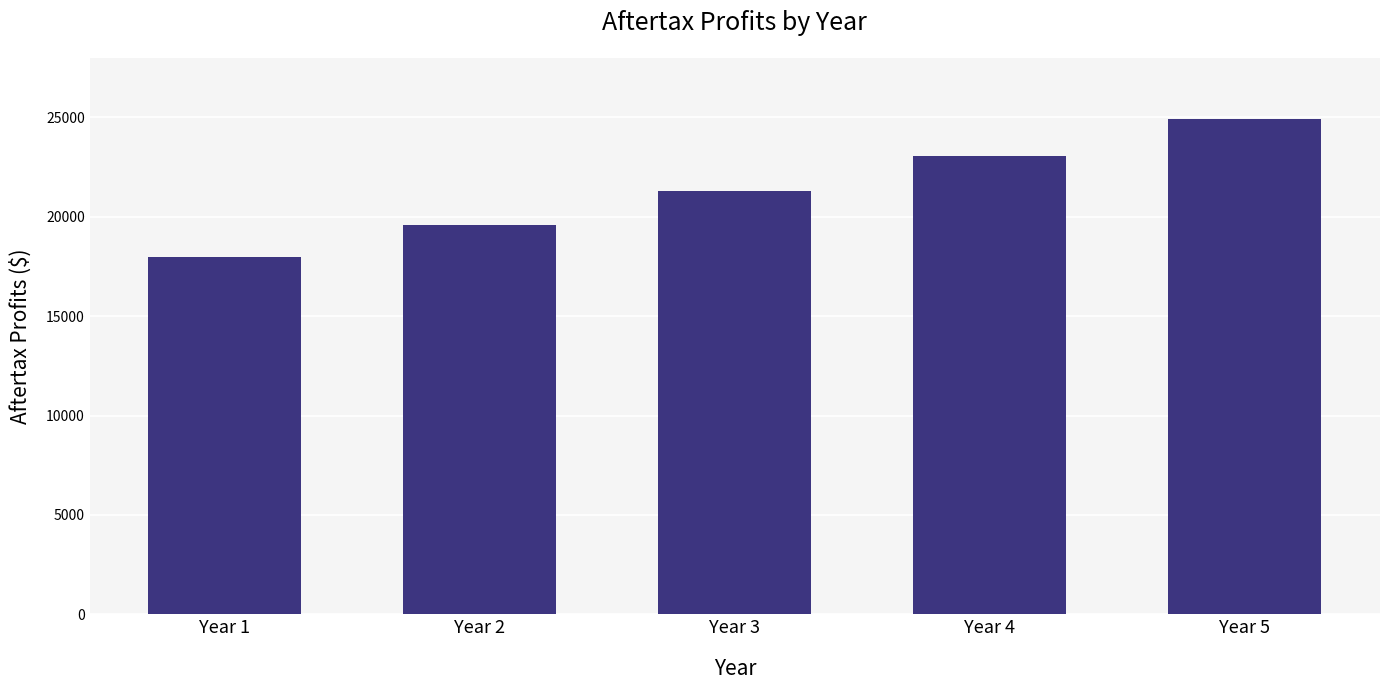

What is the sum of all values?

106884.1